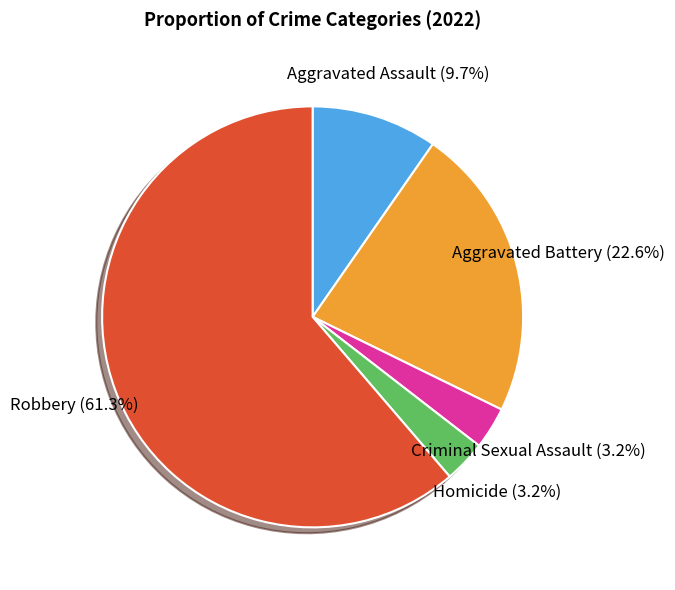

Which slice is the largest?

Robbery